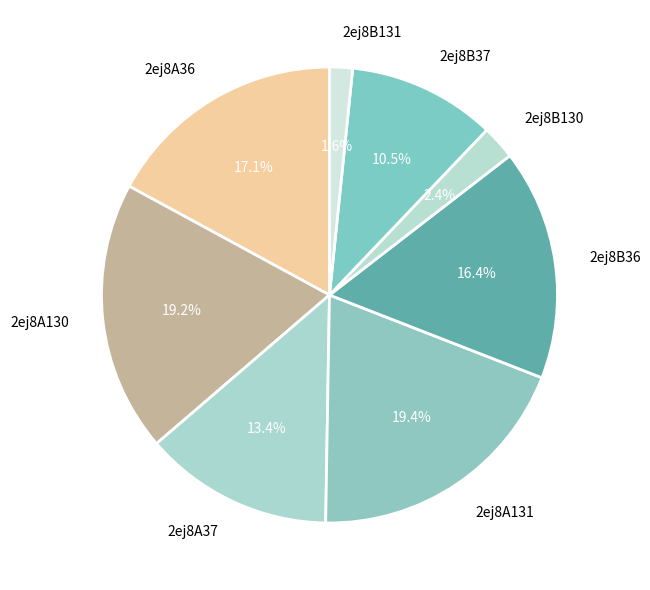

True or false: 2ej8A37 accounts for 13% of the total.

True